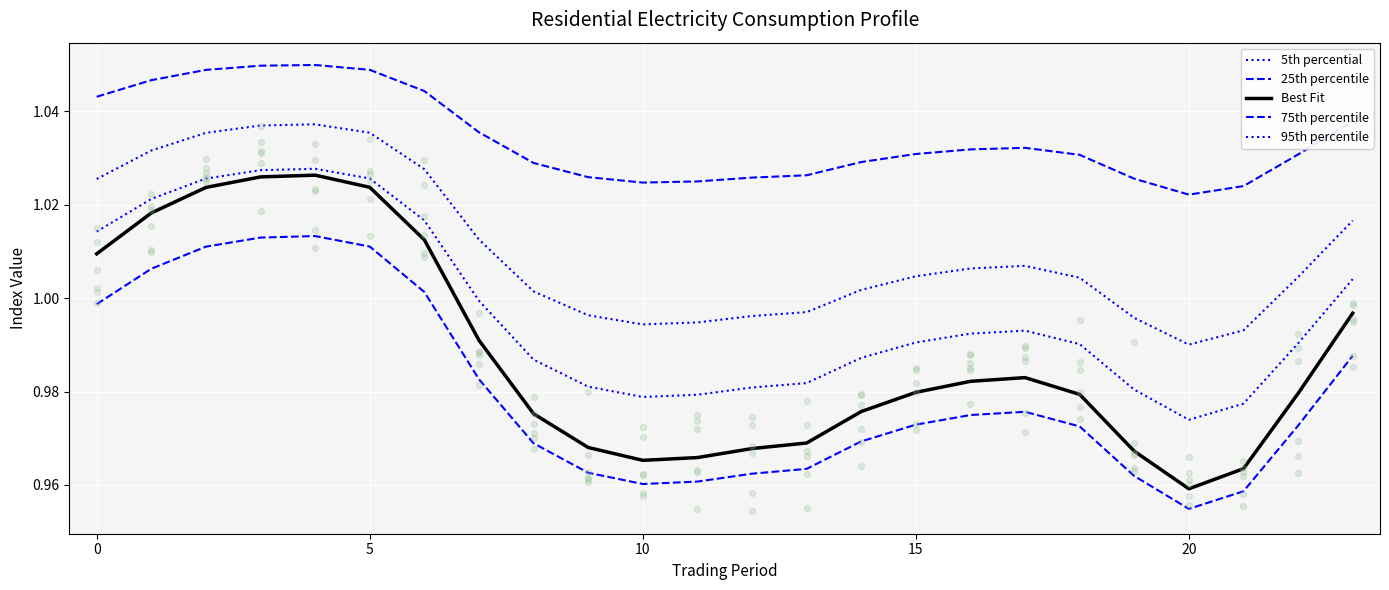

Which series reaches the minimum Y coordinate?

25th percentile